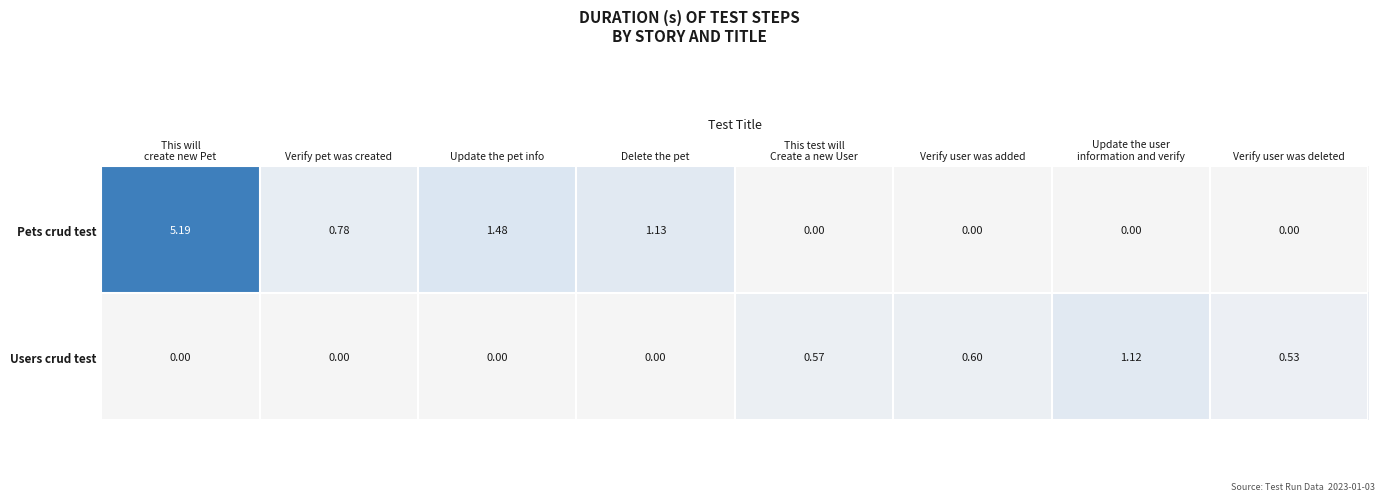

Rank the series by their maximum value, from highest to lowest.

Pets crud test, Users crud test